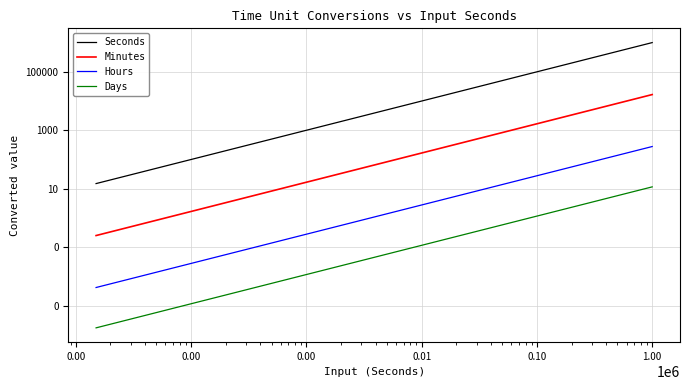

Reading left to right, extract all data points from this chart.

Seconds: 15.0	150.0	4000.0	100000.0	1000000.0
Minutes: 0.2	2.5	66.7	1666.7	16666.7
Hours: 0.0	0.0	1.1	27.8	277.8
Days: 0.0	0.0	0.0	1.2	11.6